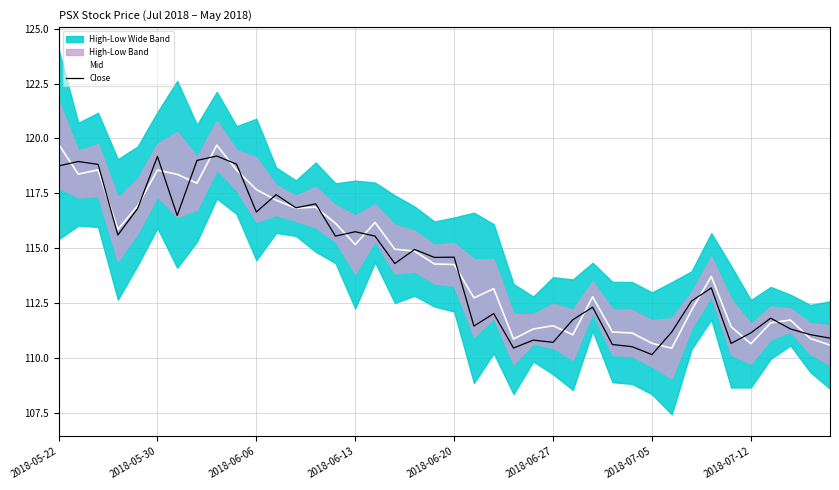

Reading left to right, transcribe all the data shown in this chart.

Mid: 119.7	118.4	118.6	115.9	116.9	118.6	118.4	118.0	119.7	118.6	117.7	117.2	116.8	116.9	116.1	115.2	116.2	115.0	114.9	114.3	114.3	112.7	113.2	110.9	111.3	111.5	111.1	112.8	111.2	111.1	110.7	110.4	112.2	113.7	111.4	110.6	111.6	111.7	110.9	110.6
Close: 118.8	119.0	118.8	115.6	116.8	119.2	116.5	119.0	119.2	118.8	116.7	117.4	116.8	117.0	115.5	115.8	115.5	114.3	114.9	114.6	114.6	111.5	112.0	110.5	110.8	110.7	111.7	112.3	110.6	110.5	110.2	111.2	112.6	113.2	110.7	111.1	111.8	111.3	111.1	110.9